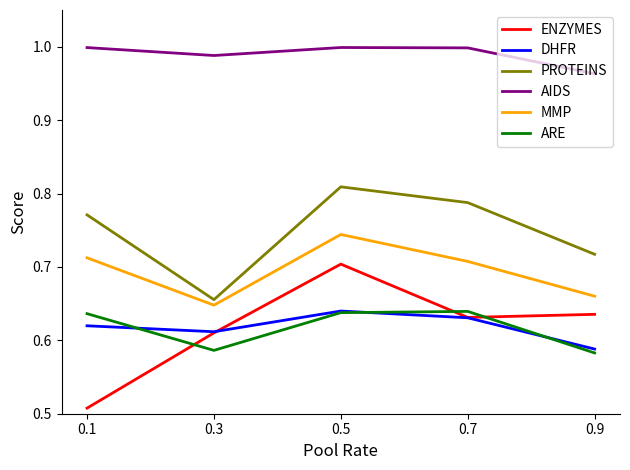

What is the sum of all ARE values?

3.1